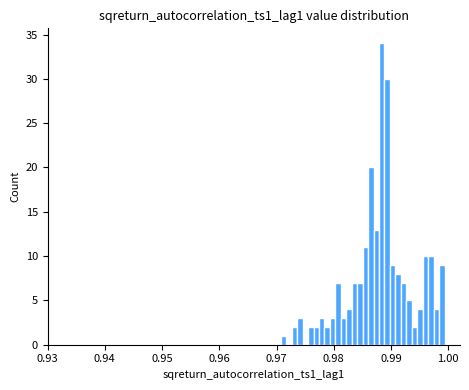

Around what value on the x-axis is the tallest bar? Give the approximate position of its centre, as read against the axis.

0.988